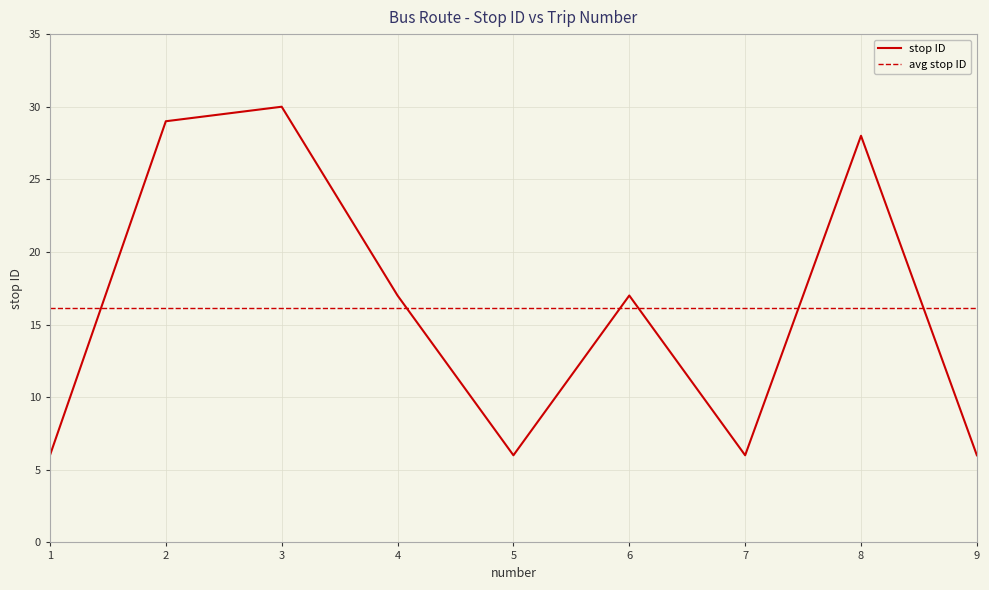

What is the sum of all avg stop ID values?

145.0